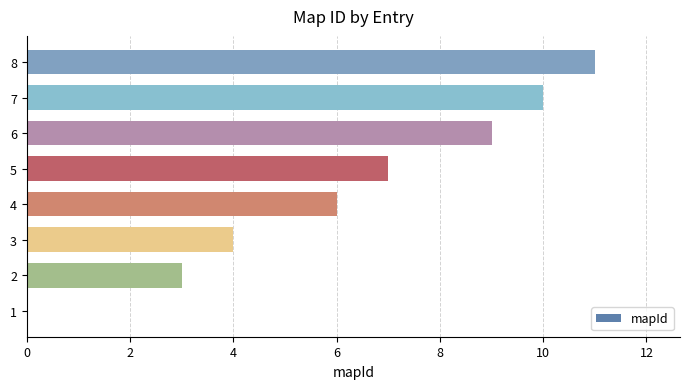

Reading bottom to top, extract all data points from this chart.

1=0	2=3	3=4	4=6	5=7	6=9	7=10	8=11